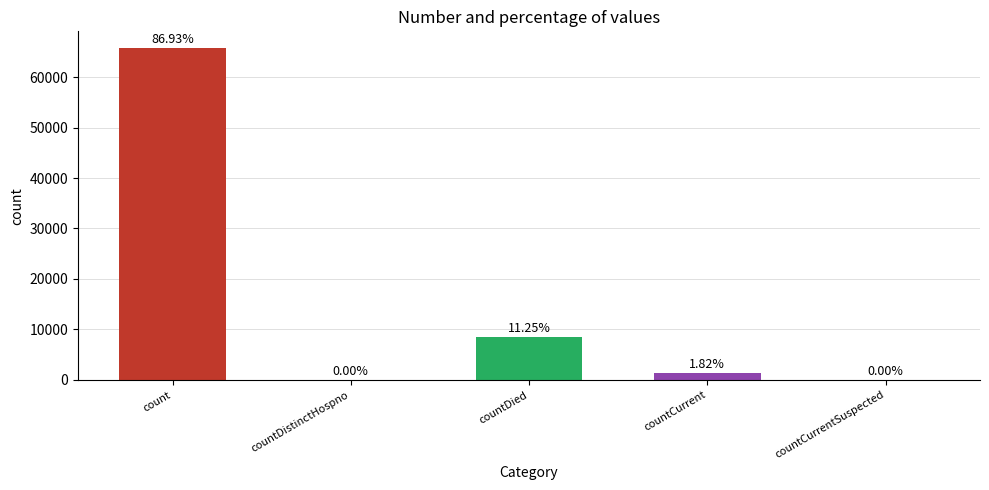

Rank the categories by value from lowest to highest.

countDistinctHospno, countCurrentSuspected, countCurrent, countDied, count